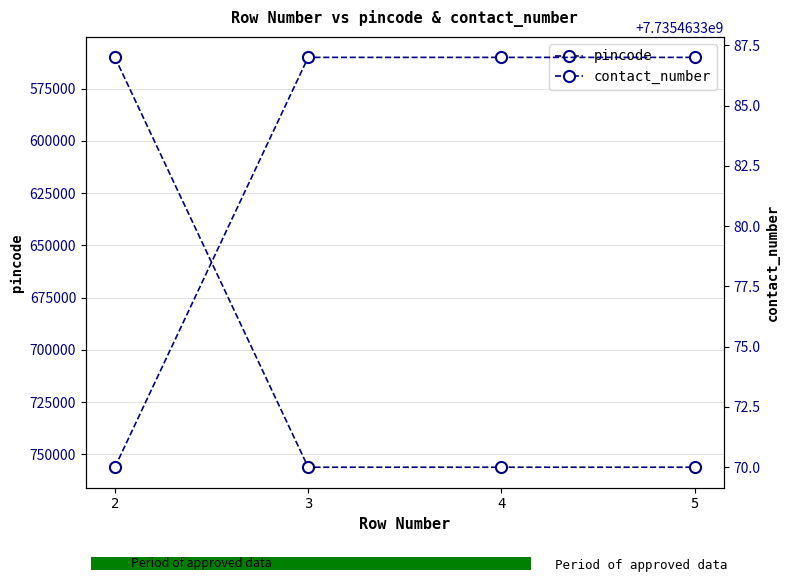

At 2, list the series in order from largest to smallest.

contact_number, pincode